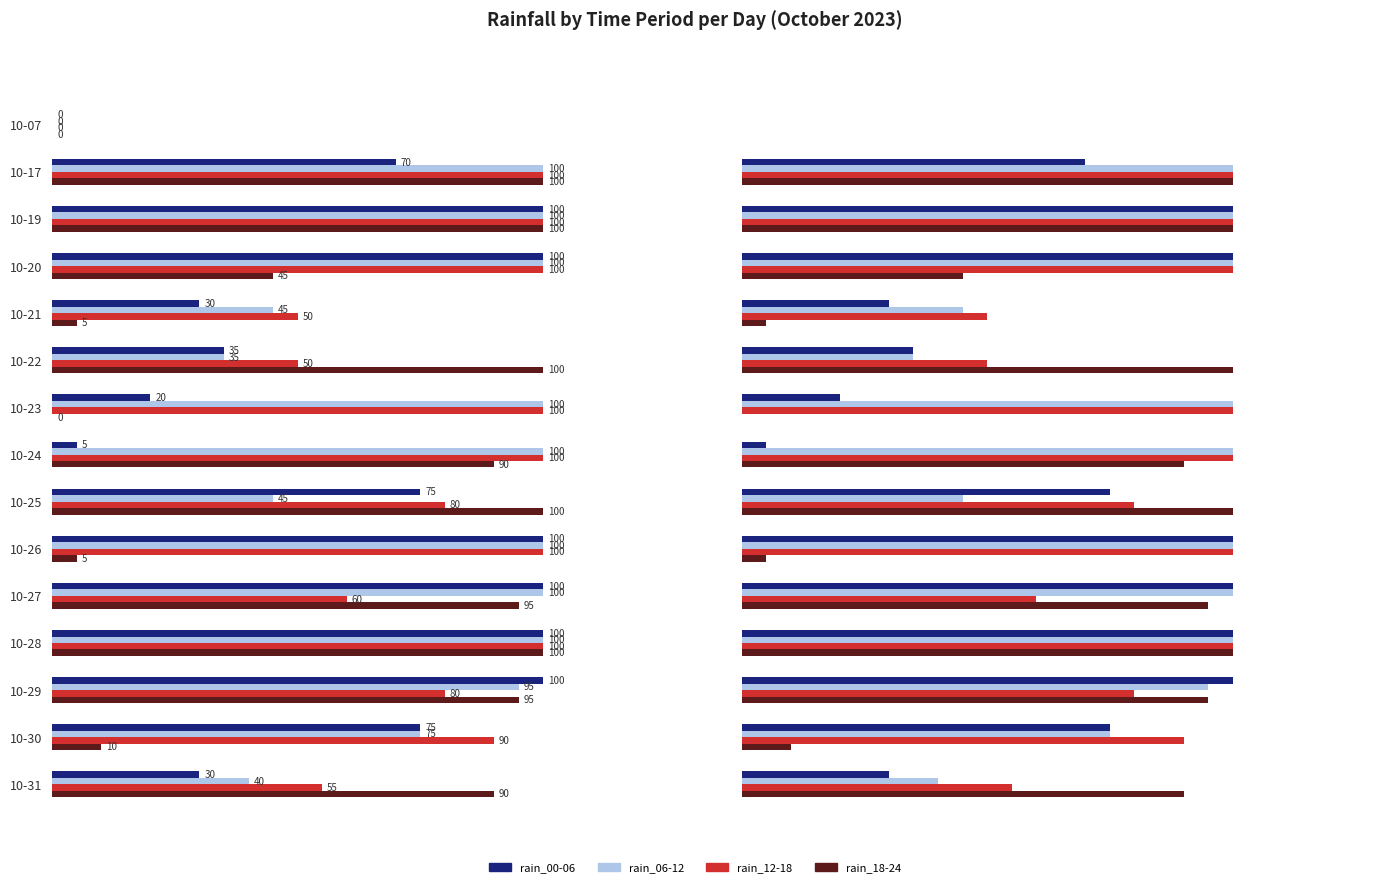

What is the average value of the rain_00-06 series?

63